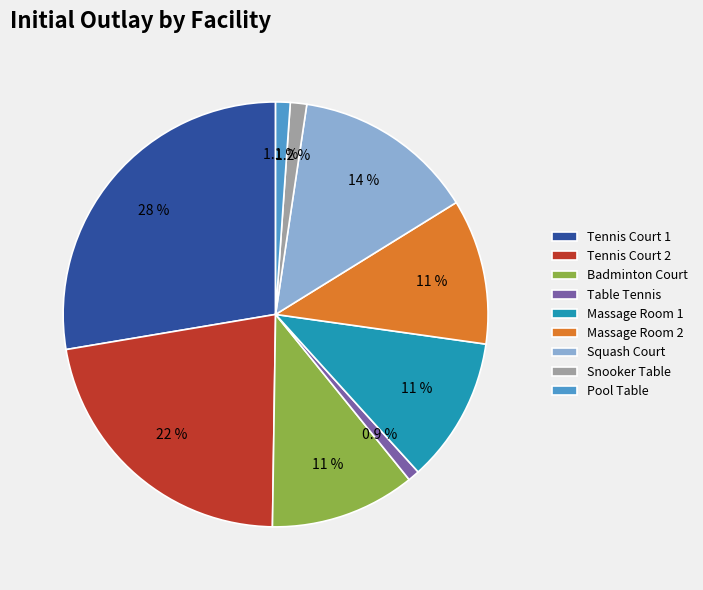

Is Badminton Court the majority of the pie?

No